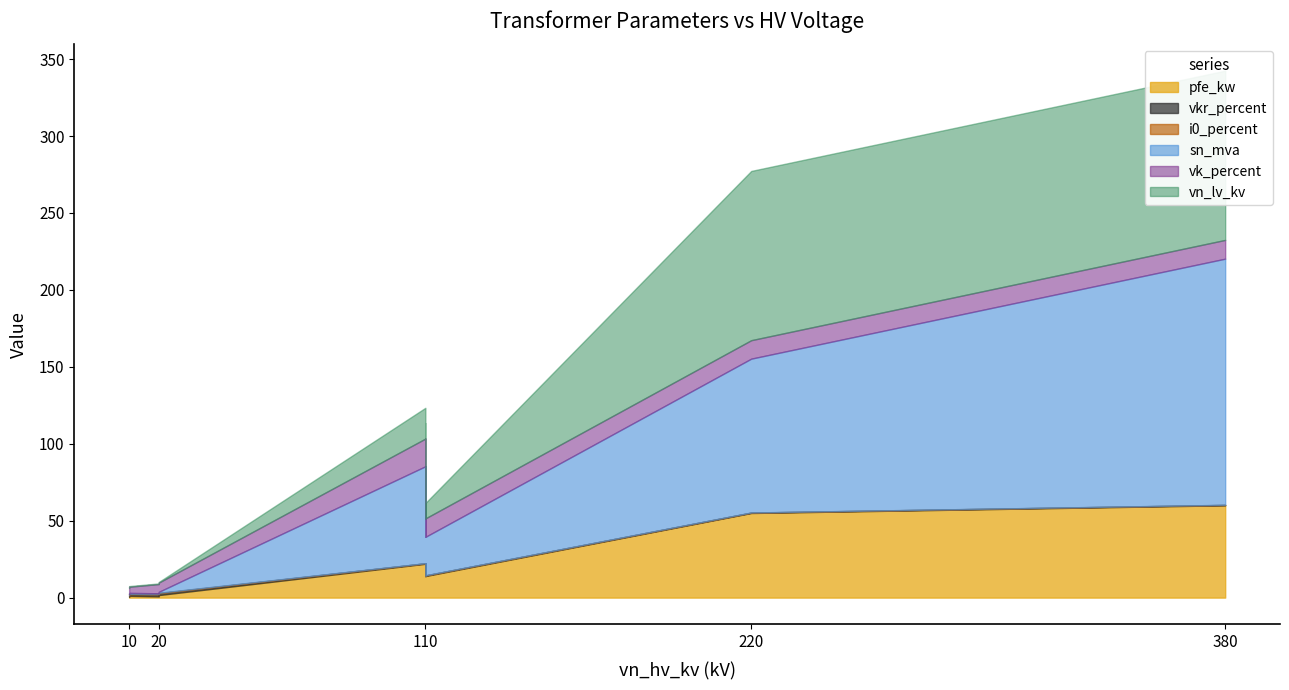

The value of vkr_percent at 25 MVA 110/10 kV is 0.6. True or false?

False